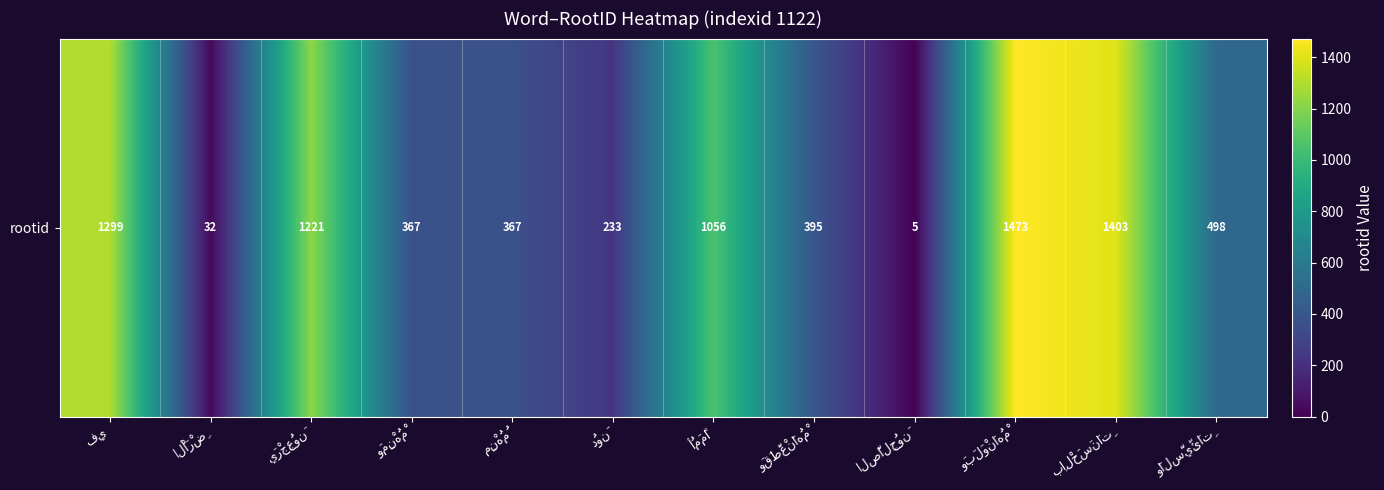

What is the difference between the maximum and minimum values?

1468